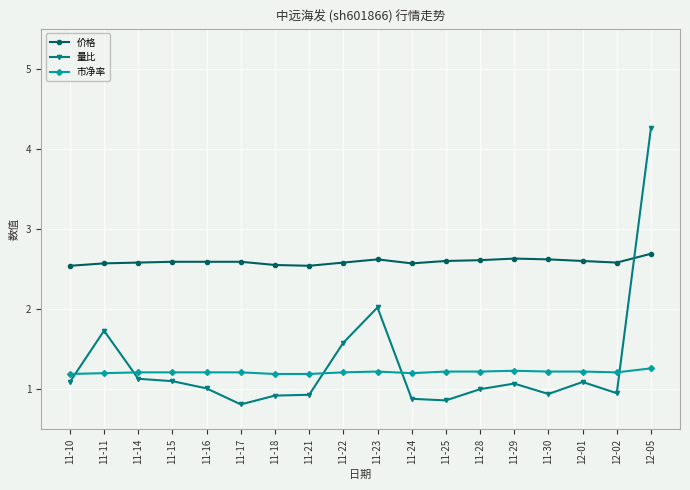

Which series has the largest total across all categories?

价格